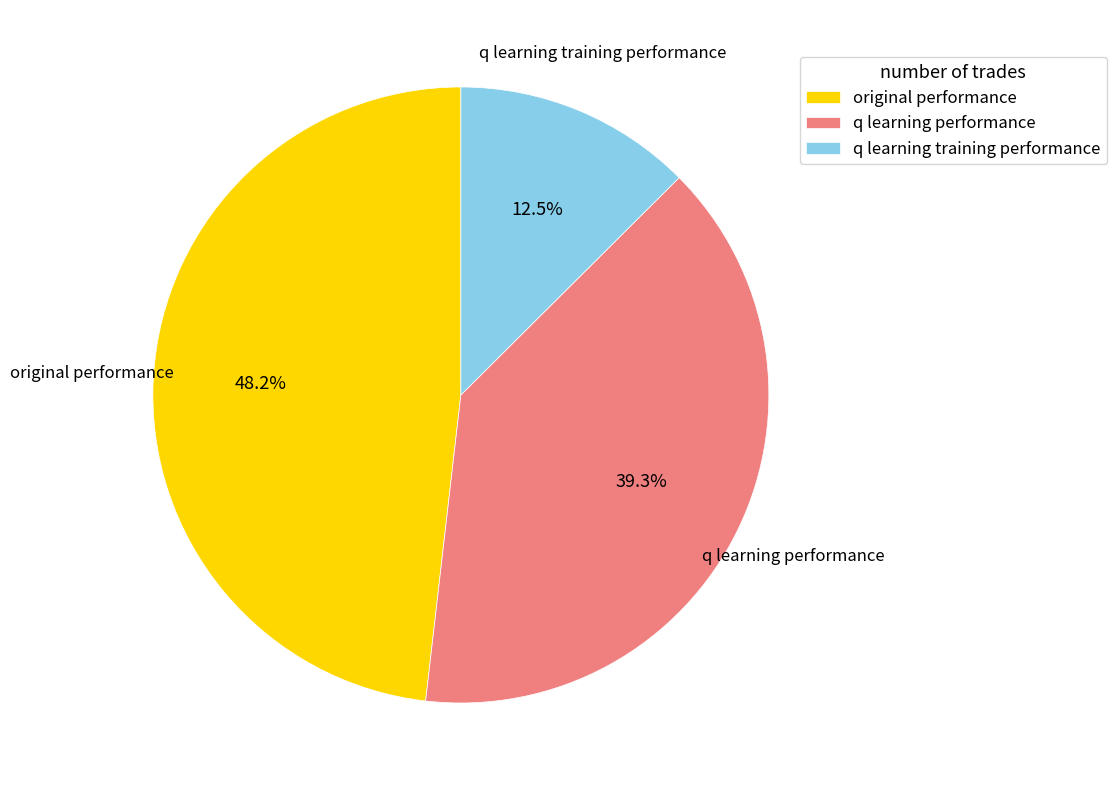

The original performance slice represents 36% of the pie. True or false?

False